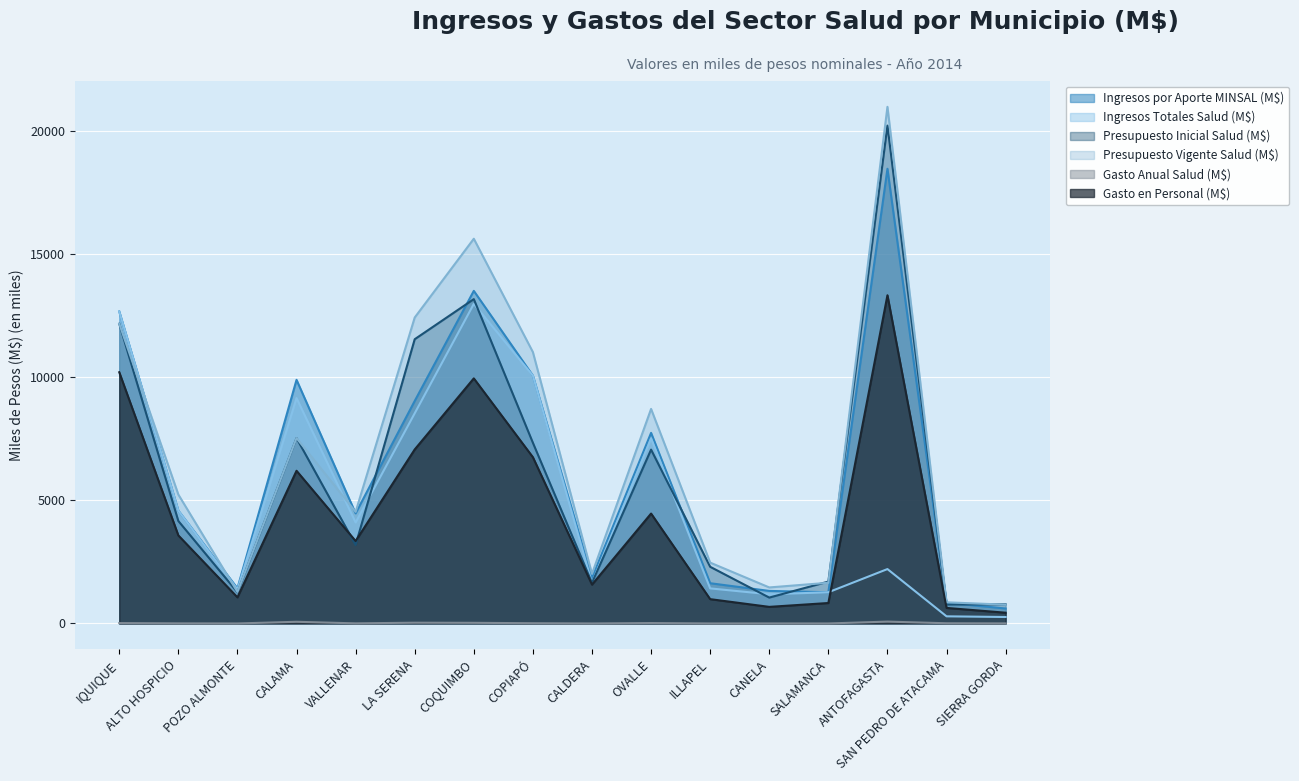

What are all the series names shown in the legend?

Ingresos por Aporte MINSAL (M$), Ingresos Totales Salud (M$), Presupuesto Inicial Salud (M$), Presupuesto Vigente Salud (M$), Gasto Anual Salud (M$), Gasto en Personal (M$)